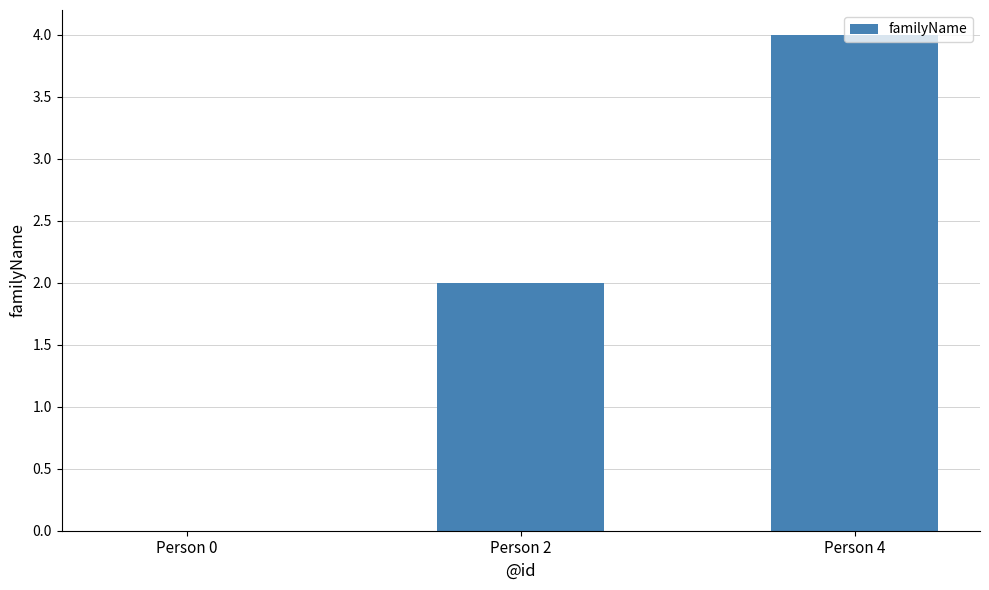

Approximately how many times larger is the value at Person 2 compared to Person 4?

0.5